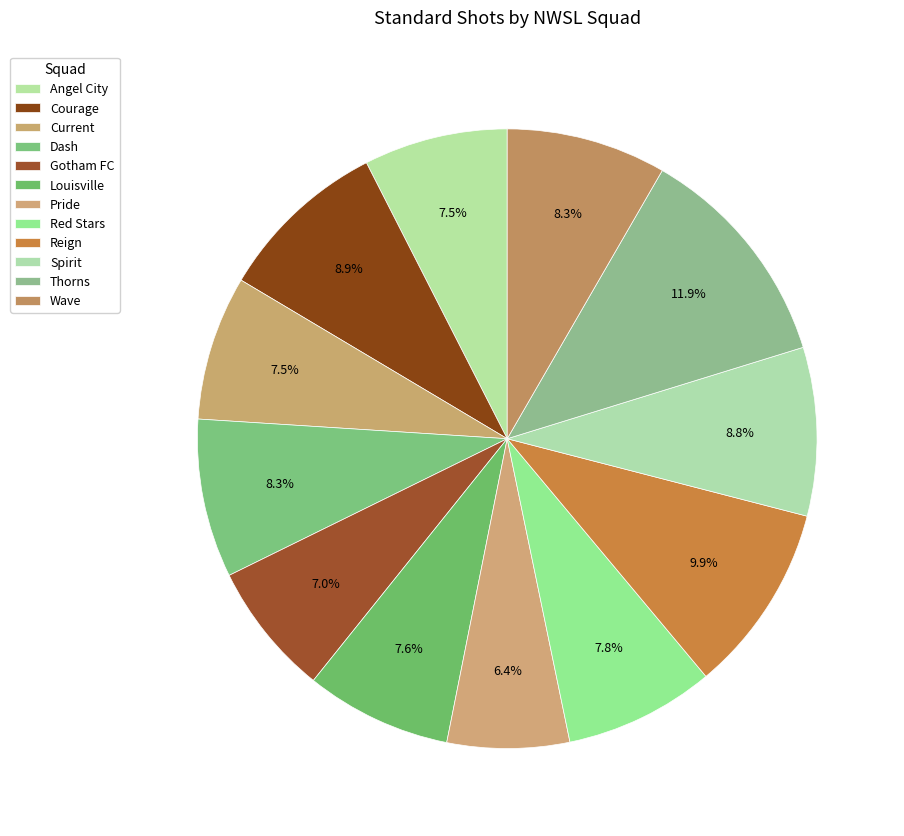

Is it true that Courage is 20% of the pie?

False